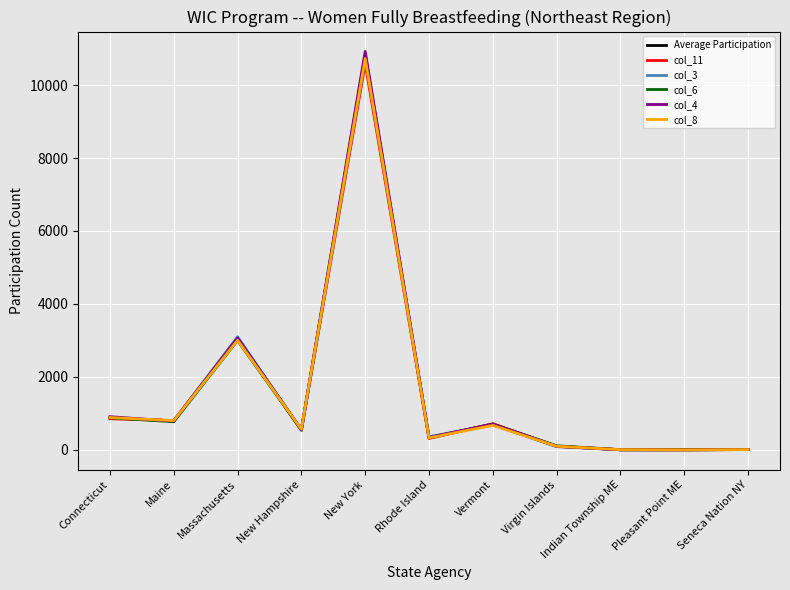

What position from the left is Rhode Island?

6